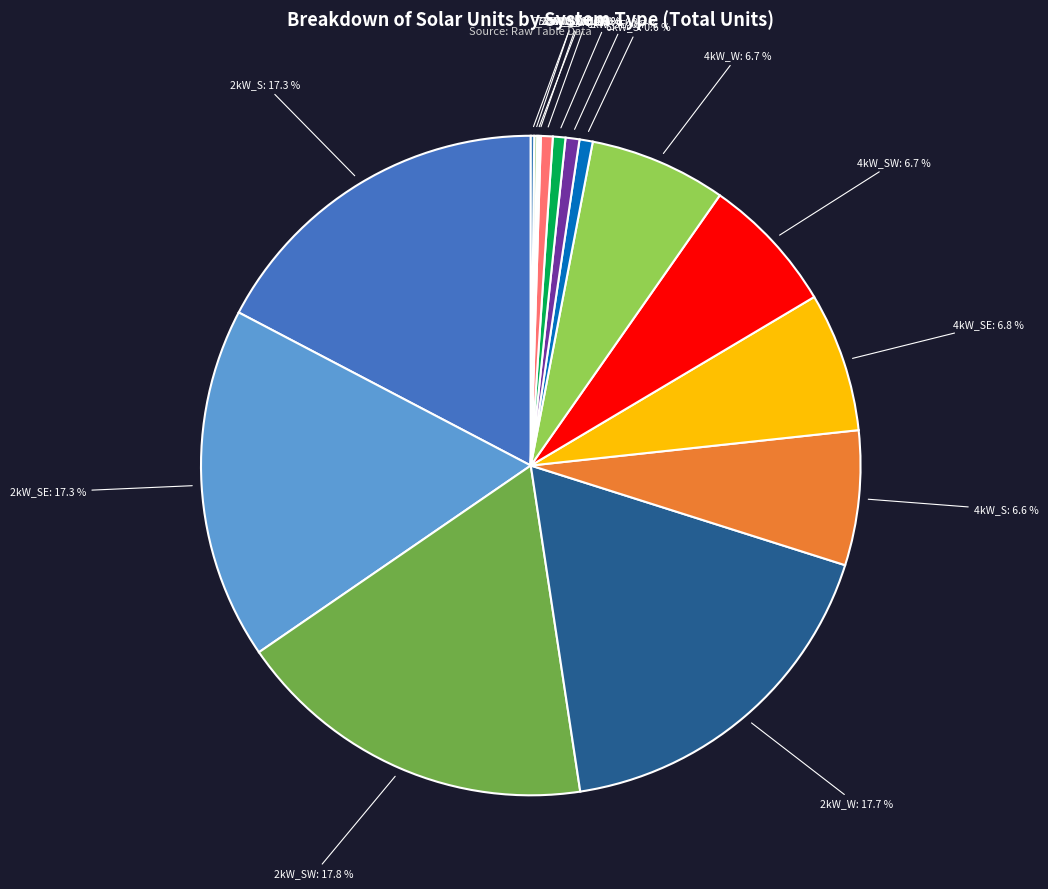

What is the ratio of the value at 2kW_S to the value at 2kW_W?

1.0